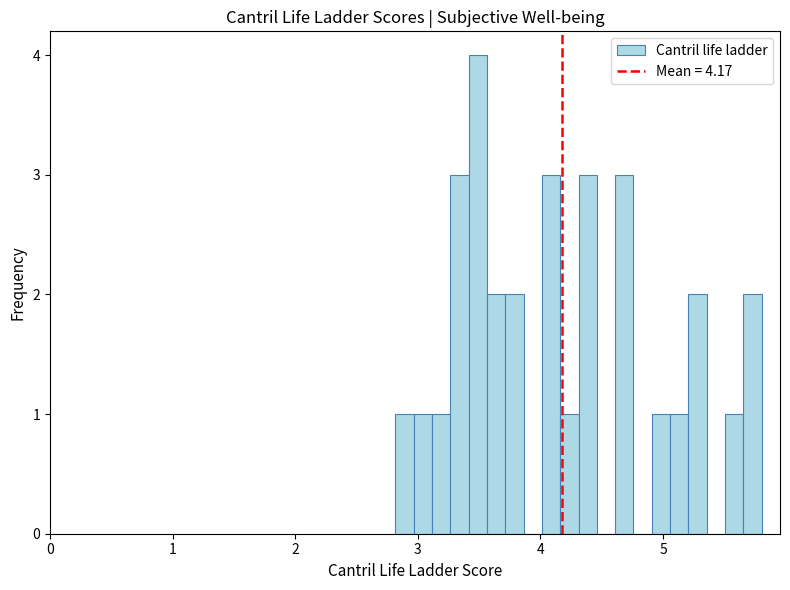

Read against the x-axis, roughly where is the centre of the tallest bar?

3.5